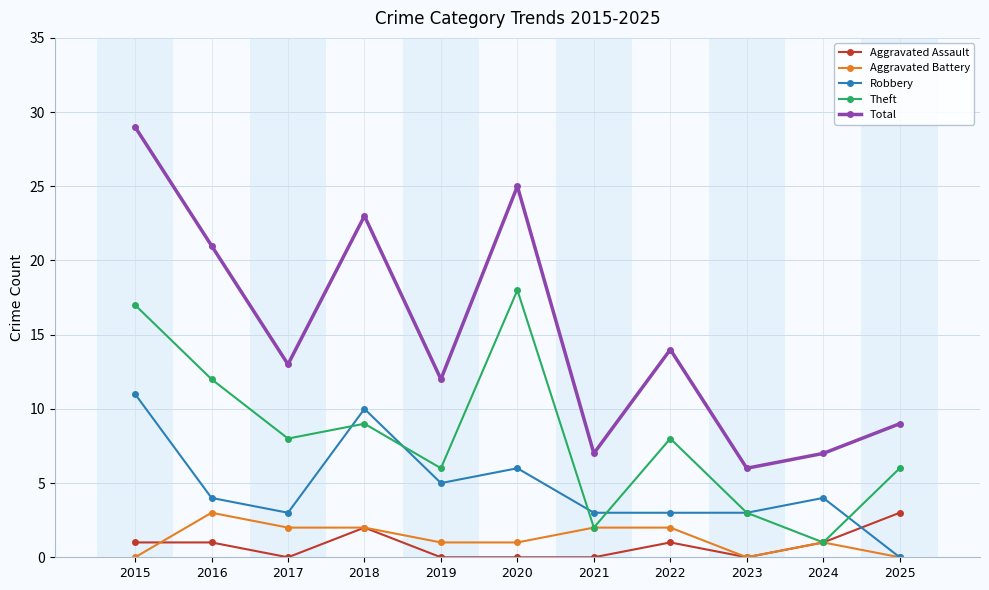

How many Aggravated Battery values are between 0 and 2?

10